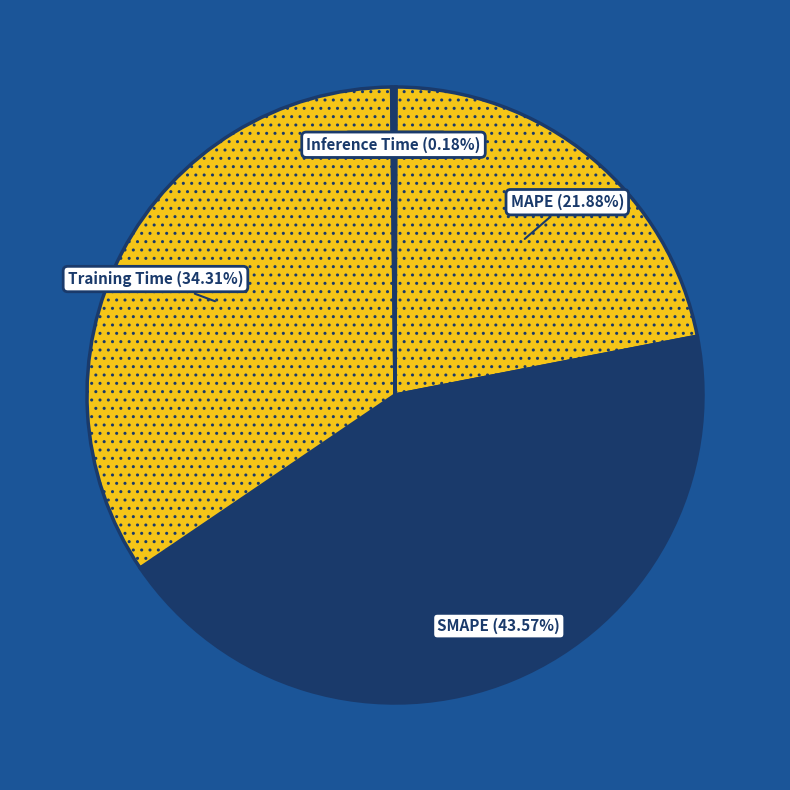

To the nearest percent, what percentage of the pie is MAPE?

22%